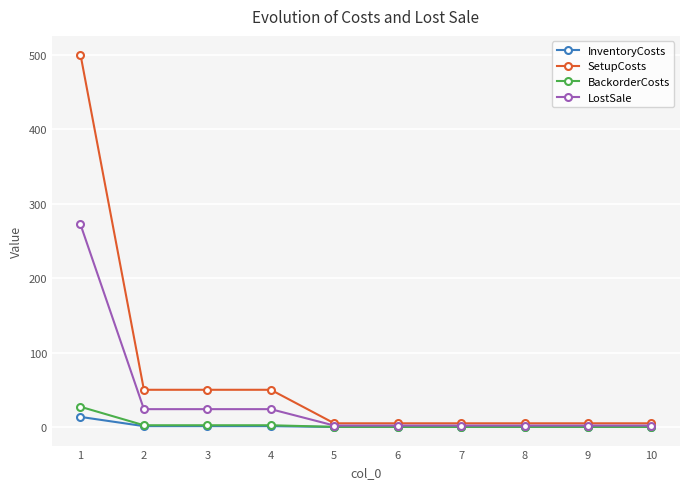

Which series has the largest range (max minus min)?

SetupCosts